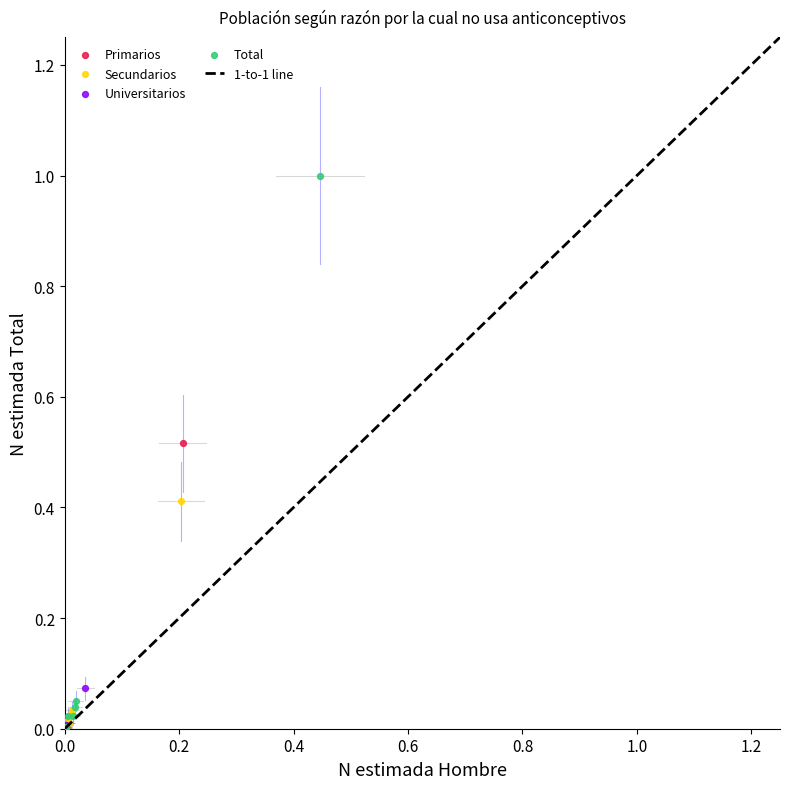

Which series has the widest spread of Y values?

Total